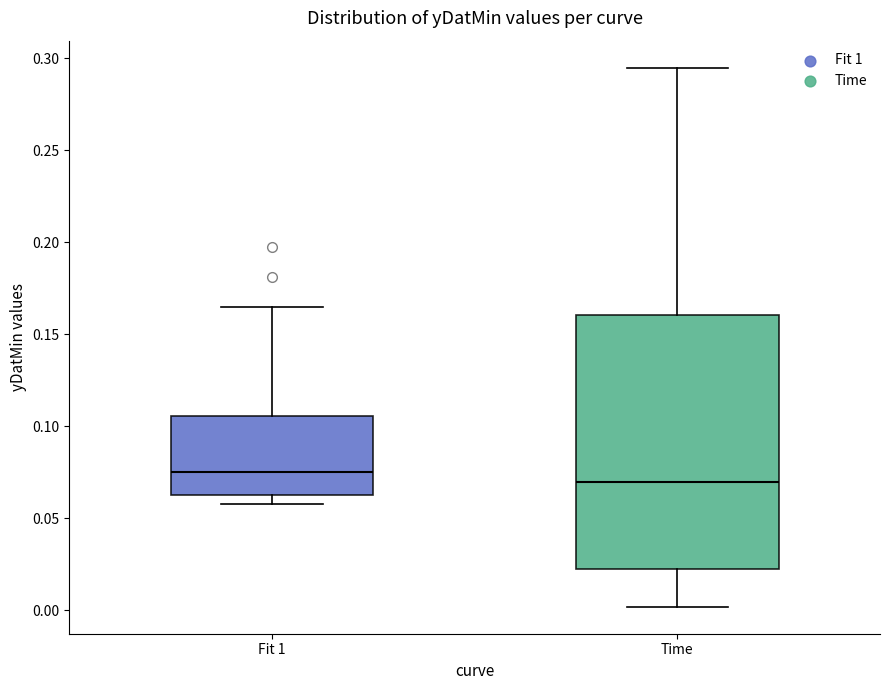

Which box has the highest median line?

Fit 1